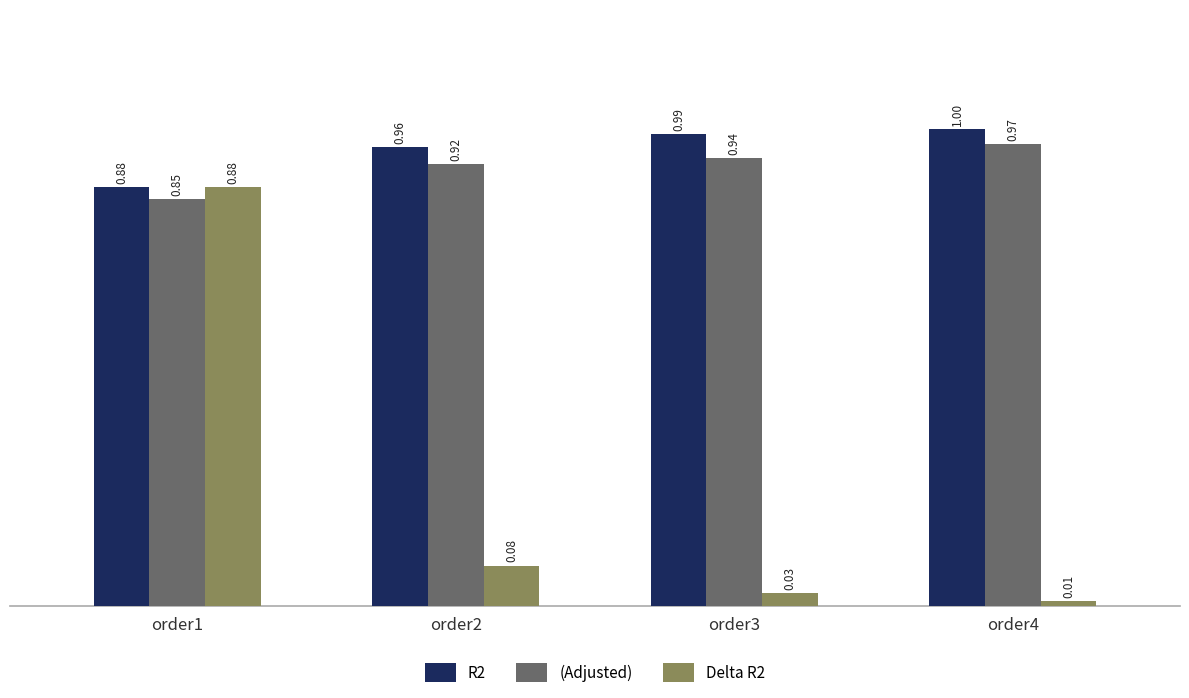

Between order2 and order4, which series saw the biggest shift?

Delta R2